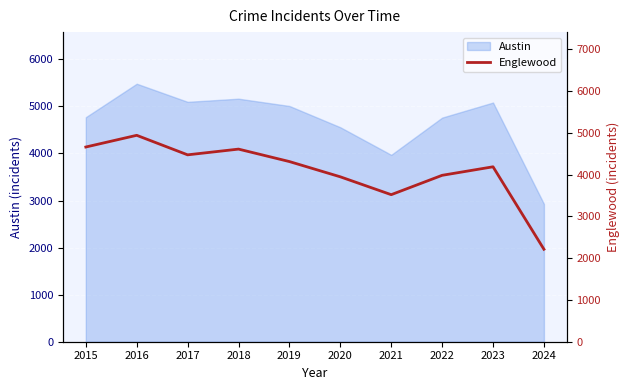

Between 2017 and 2022, which is larger?

2017